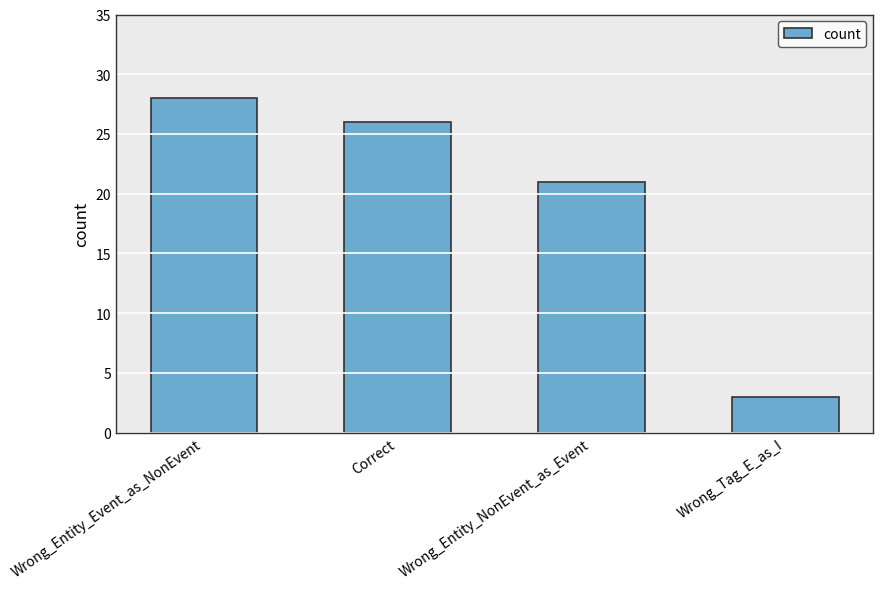

Reading left to right, what are all the values shown in this chart?

Wrong_Entity_Event_as_NonEvent=28	Correct=26	Wrong_Entity_NonEvent_as_Event=21	Wrong_Tag_E_as_I=3